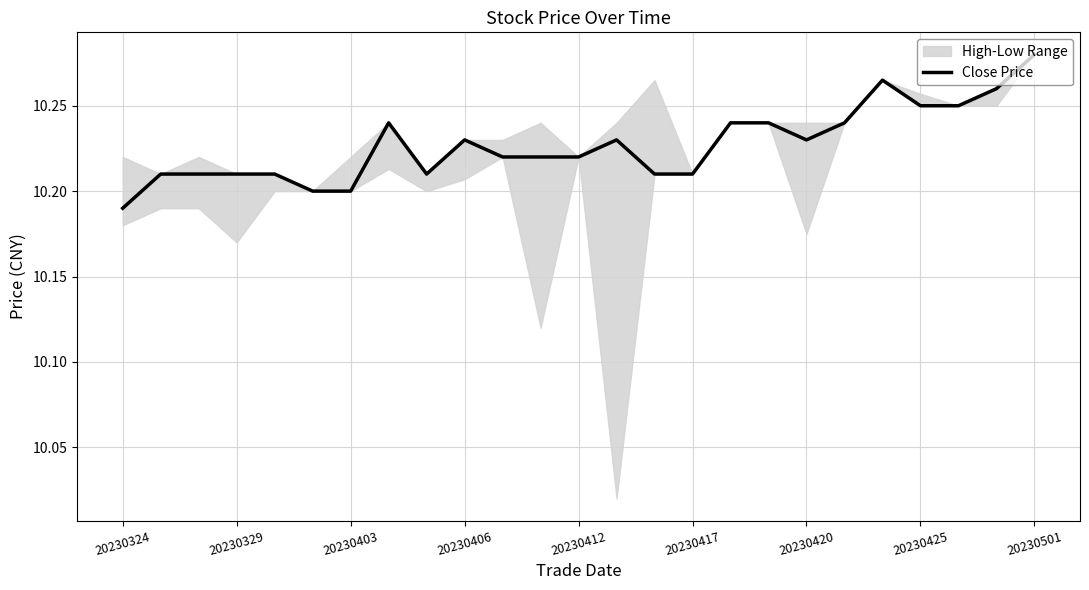

What is the value of the 15th point from the left?

10.2